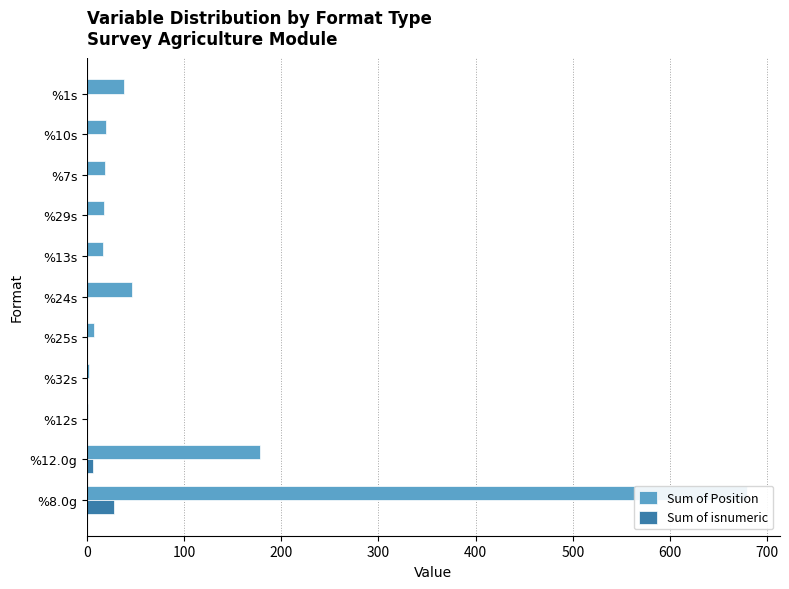

What is the difference between the maximum and minimum values in the Sum of isnumeric series?

28